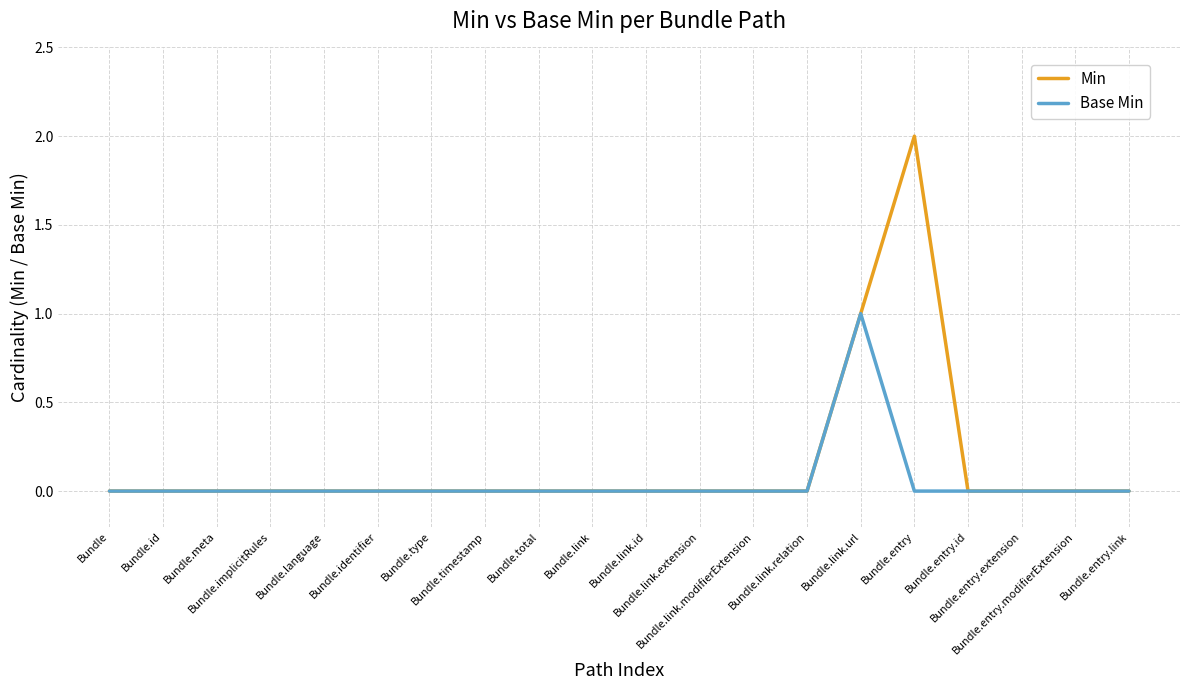

How many Min values are between 0 and 1?

19